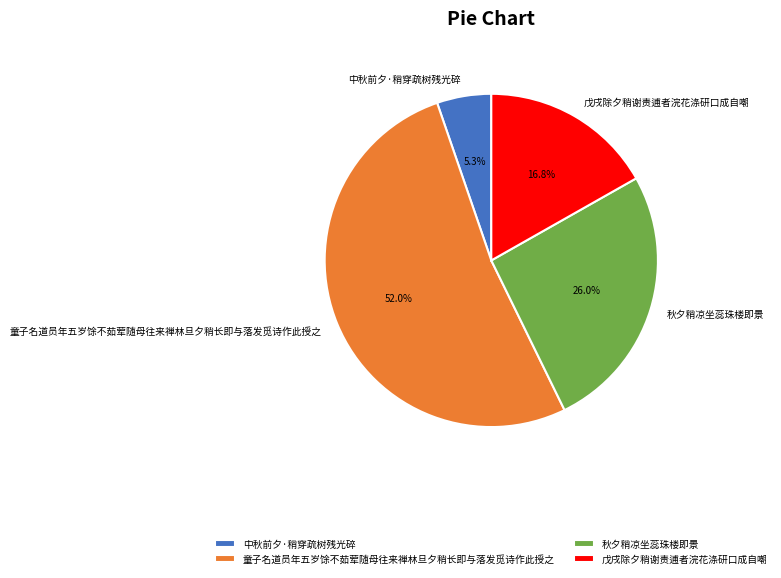

Is it true that 戊戌除夕稍谢责逋者浣花涤研口成自嘲 is 22% of the pie?

False